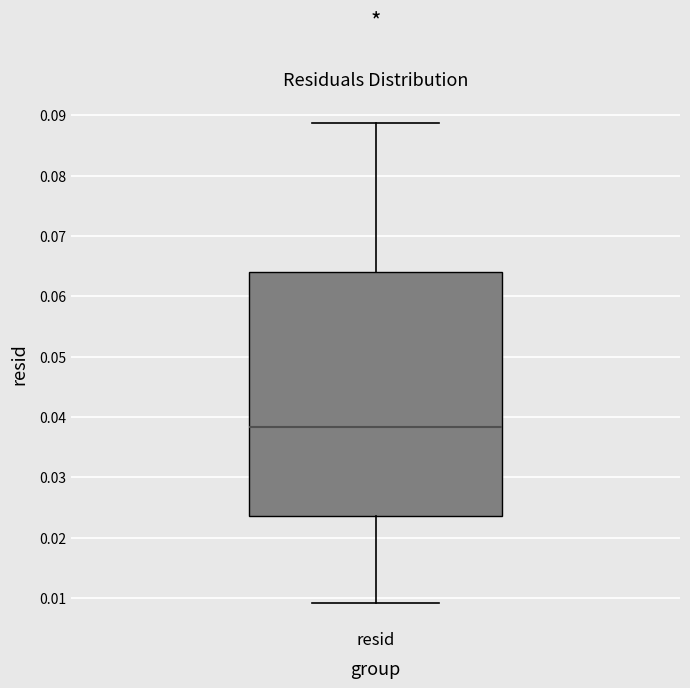

Where does the upper whisker of the box for resid end on the y-axis? The values are not printed on the chart, so give them approximately, as read against the axis.

0.089